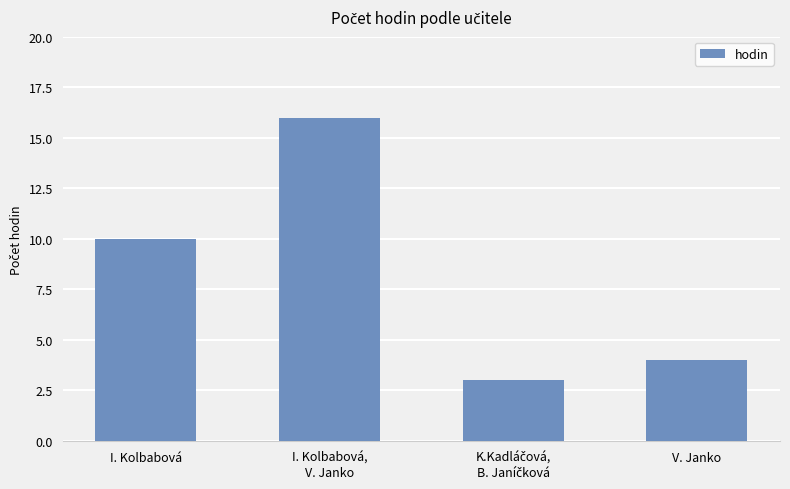

The chart shows a value of 25 at I. Kolbabová,
V. Janko. True or false?

False